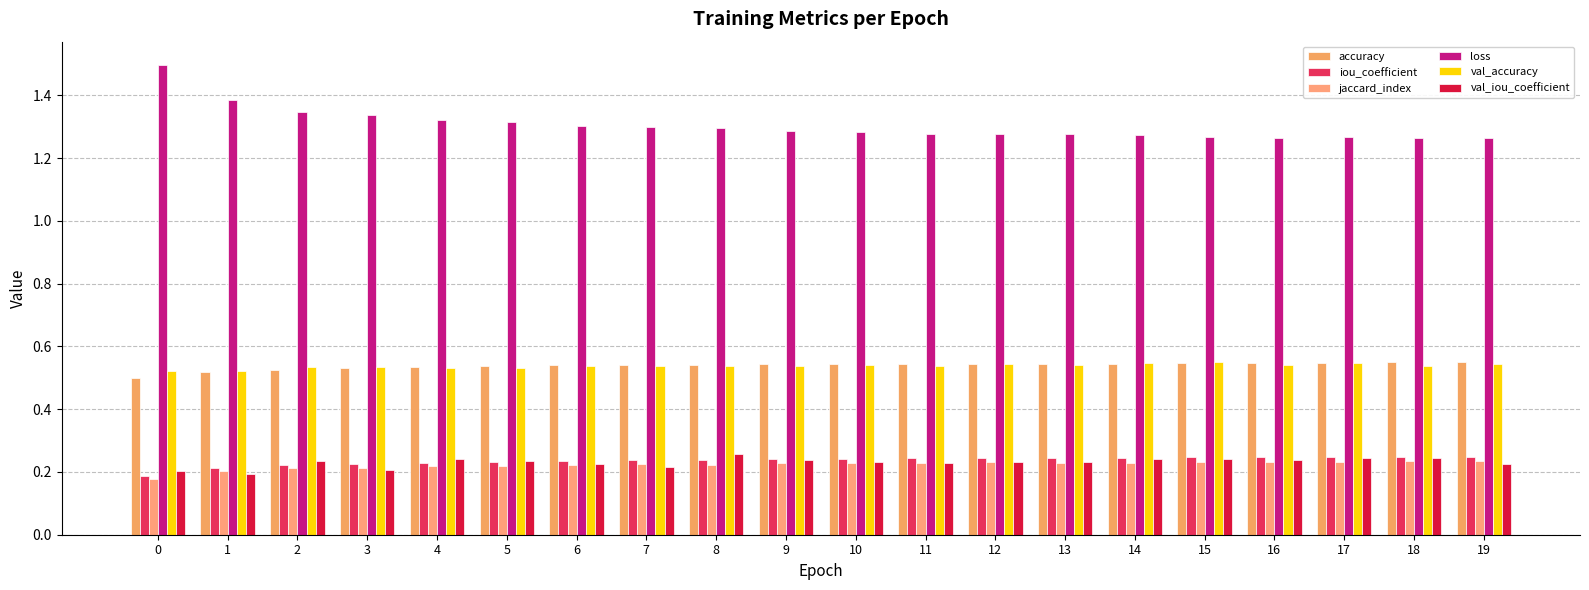

True or false: accuracy has a value of 0.5 at 18.

True